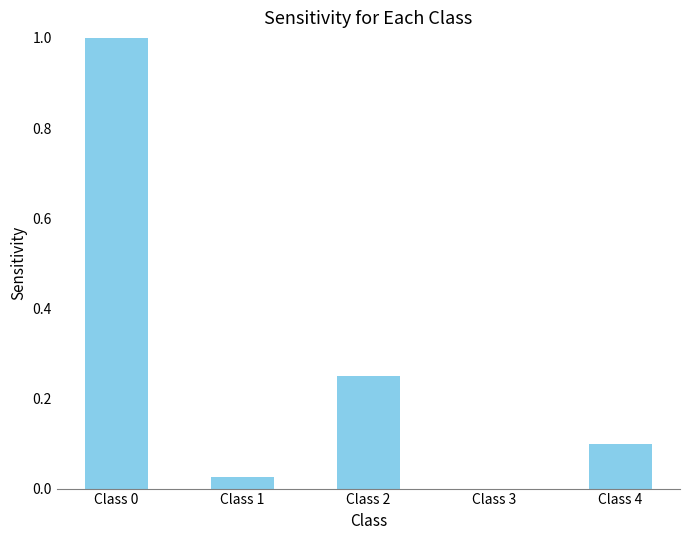

The chart shows a value of 0.4 at Class 2. True or false?

False